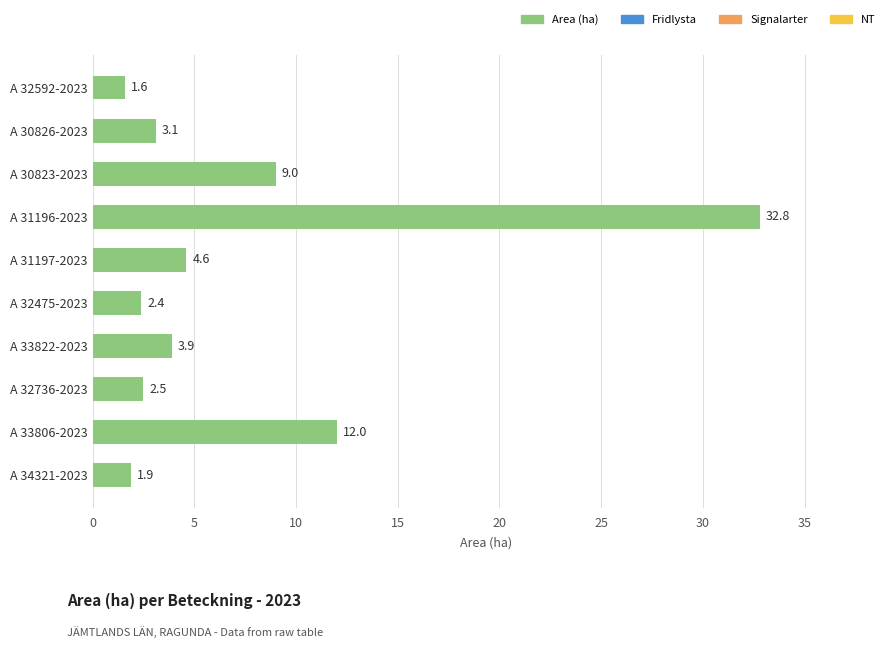

What is the minimum value shown in the chart?

1.6